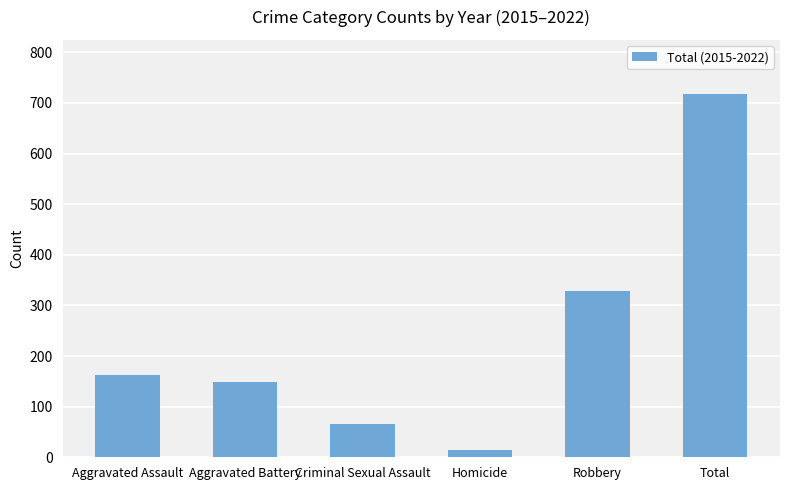

Rank the categories by value from lowest to highest.

Homicide, Criminal Sexual Assault, Aggravated Battery, Aggravated Assault, Robbery, Total